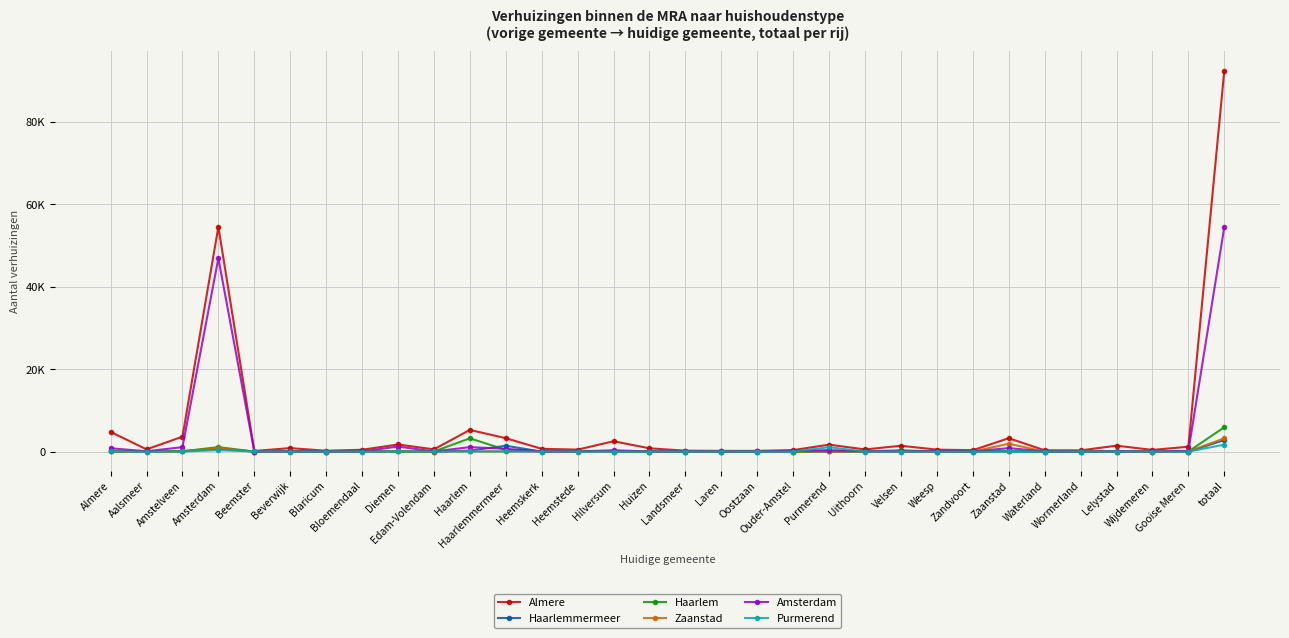

Is this an area chart (filled region under the line)?

No